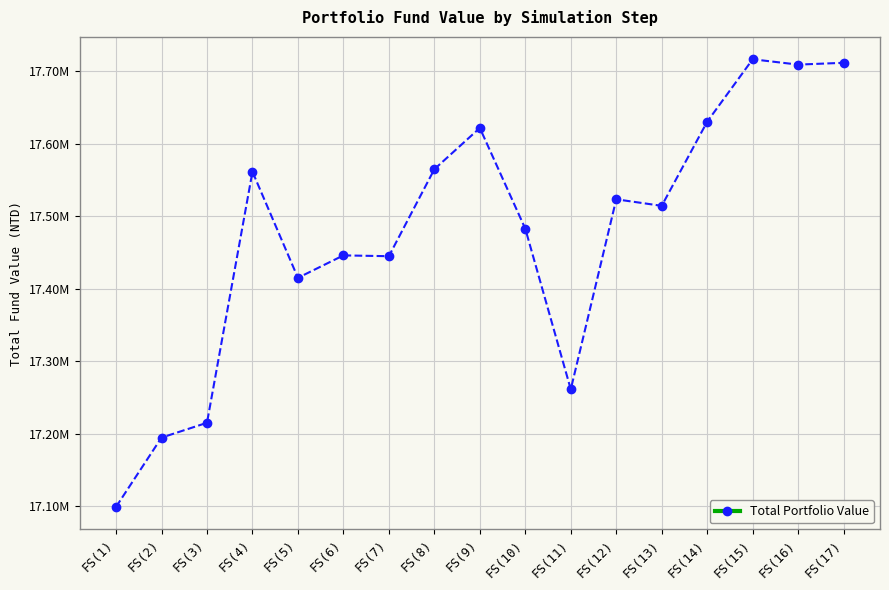

What is the value of the 3rd point from the left?

17214913.9